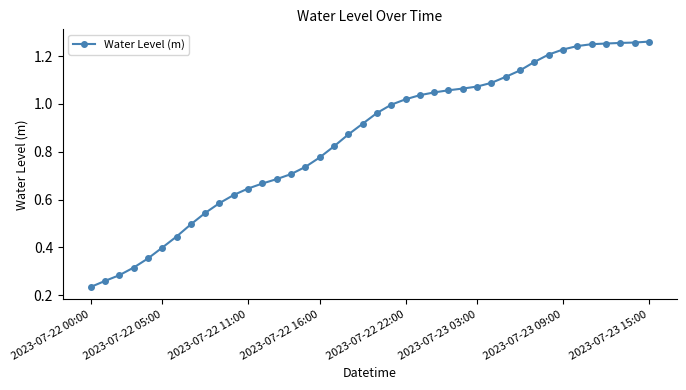

Which label corresponds to the smallest value in the chart?

2023-07-22 00:00